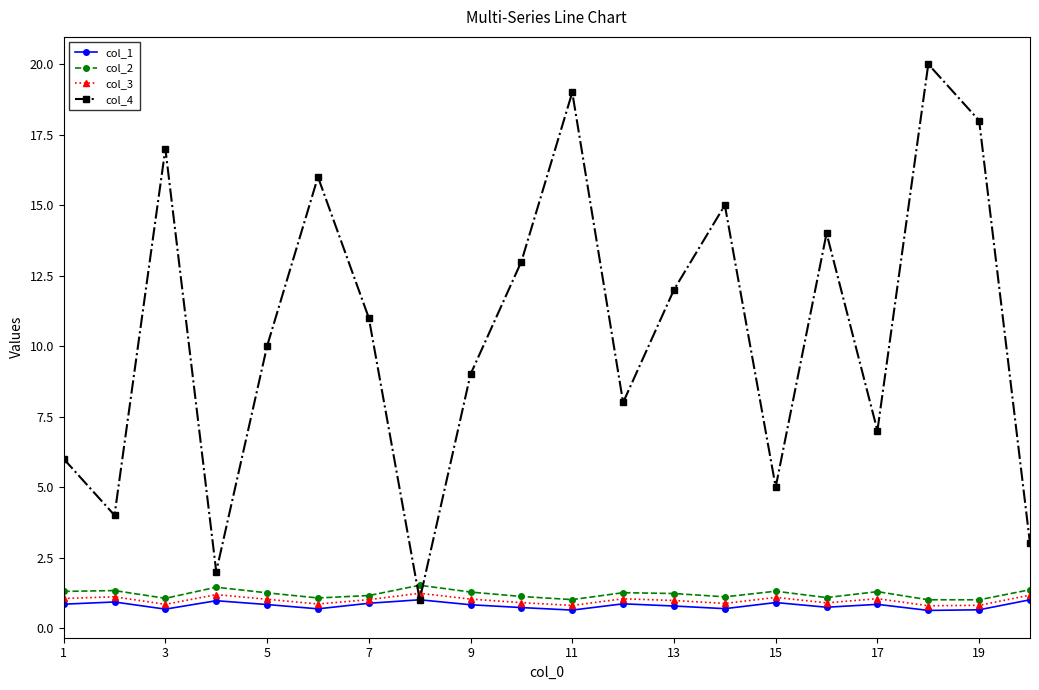

Count the number of categories in the chart.

20